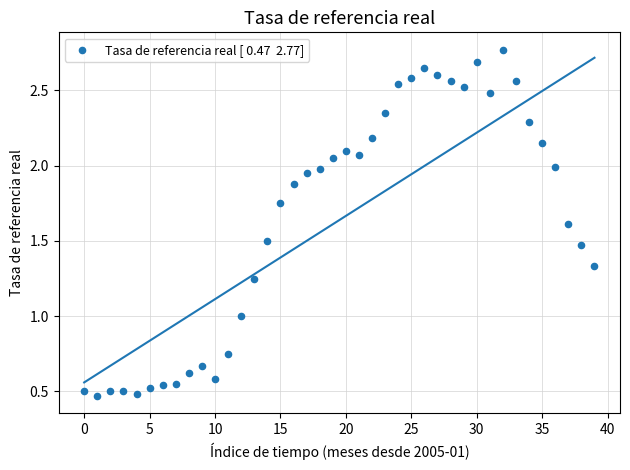

What is the range of Y values (max minus min)?

2.3